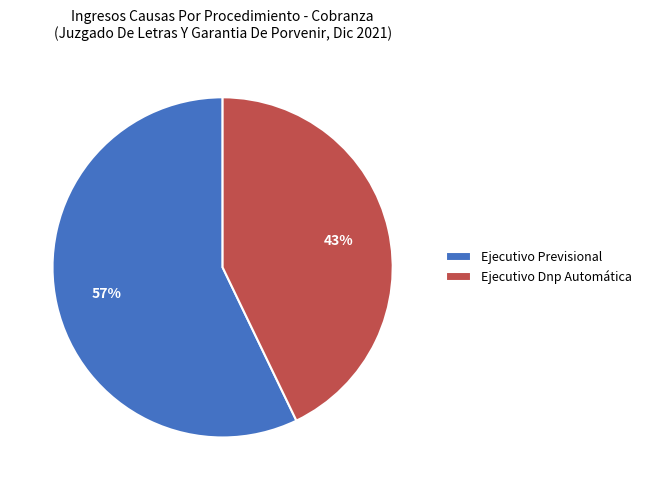

What percentage is the Ejecutivo Previsional slice, to the nearest percent?

57%